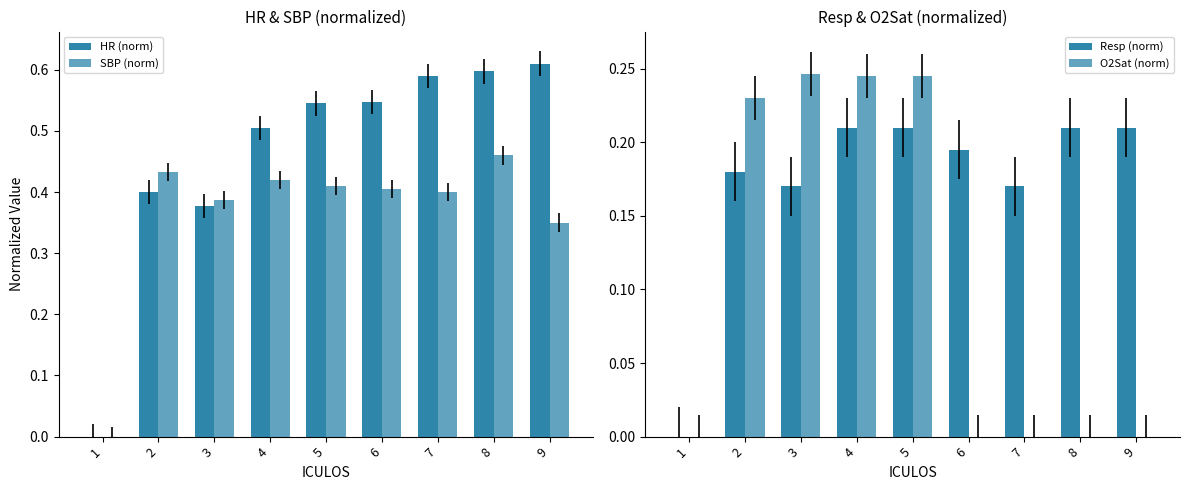

At which label does HR (norm) reach its minimum?

1